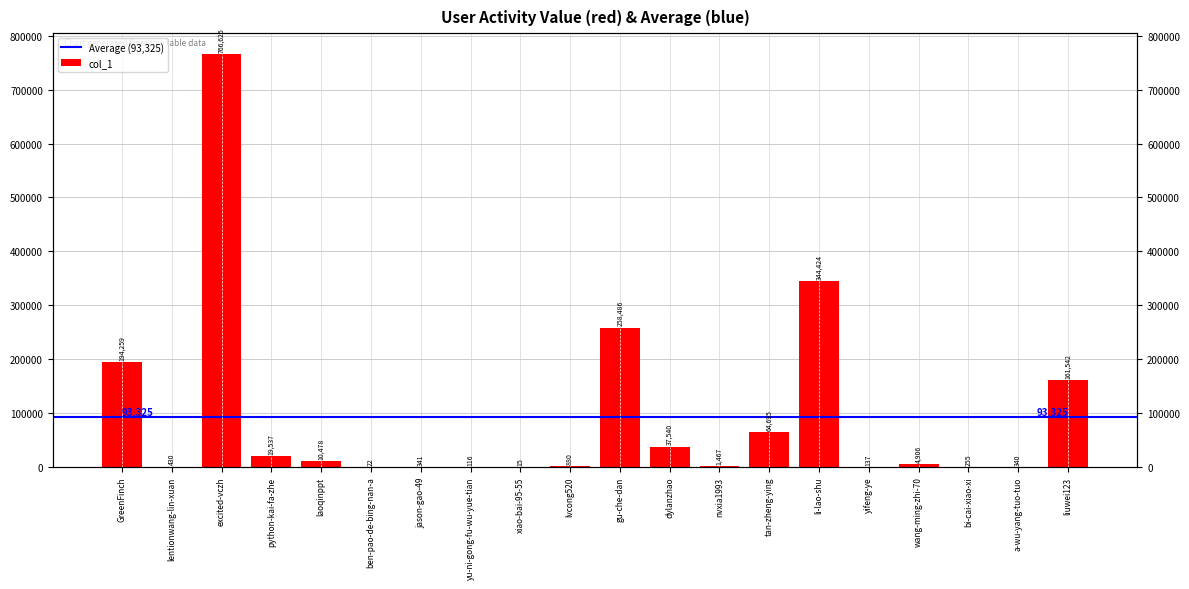

What is the difference between the second highest and second lowest values?

344402